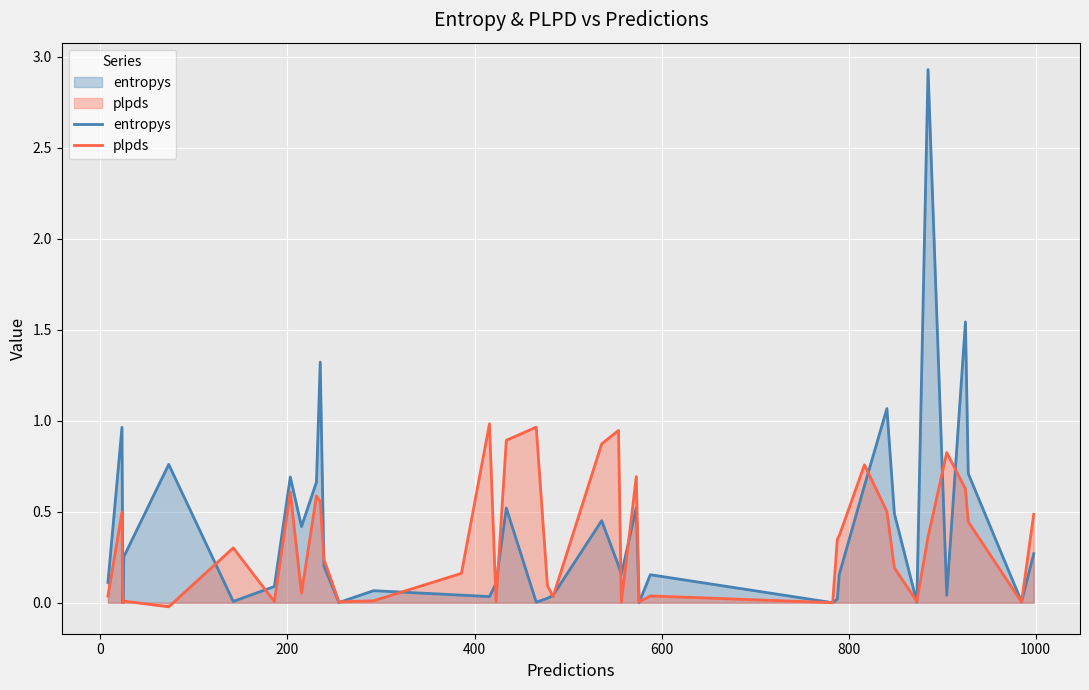

Which series has the widest spread of values?

entropys